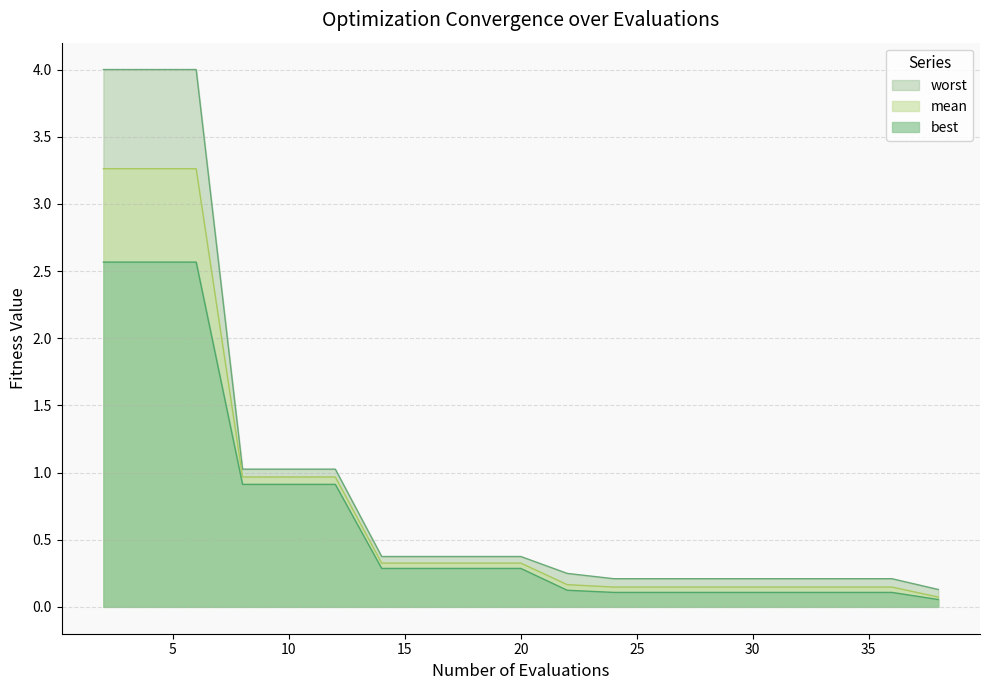

True or false: worst and mean cross at least once.

False